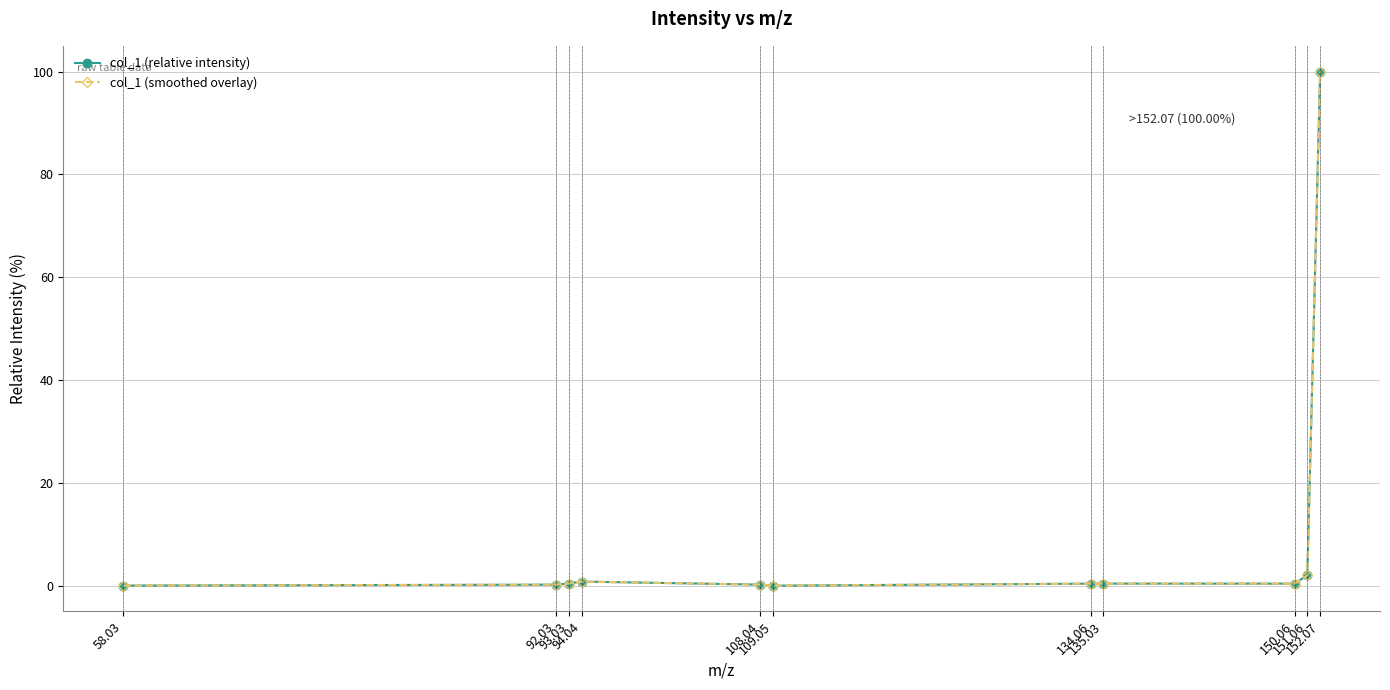

What is the approximate value of col_1 (relative intensity) at 108.04?

0.2